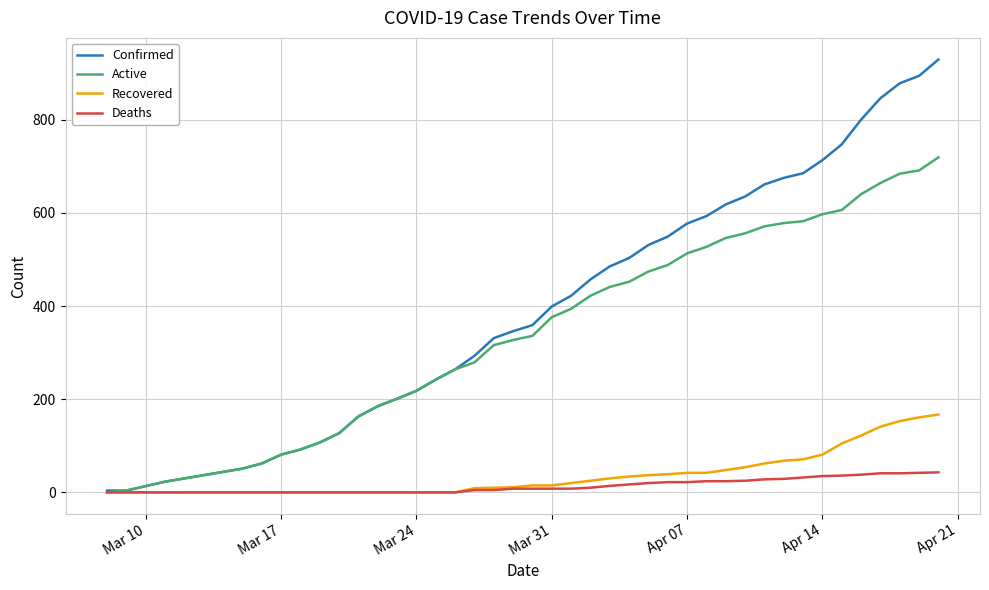

Rank the series by their maximum value, from highest to lowest.

Confirmed, Active, Recovered, Deaths